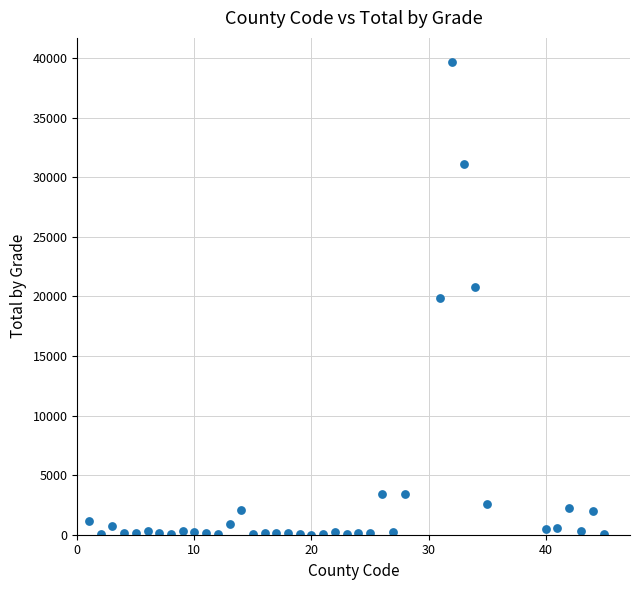

What is the range of Y values (max minus min)?

39721